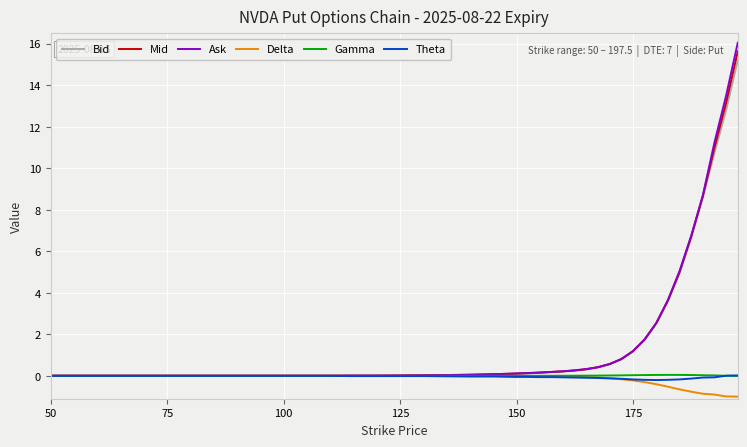

Which series has the widest spread of values?

Ask